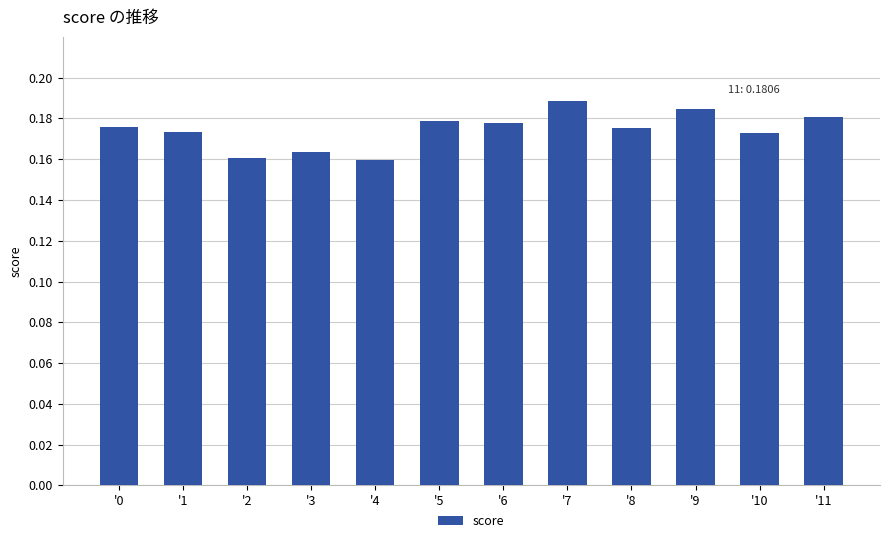

What is the sum of the values at '1 and '9?

0.4